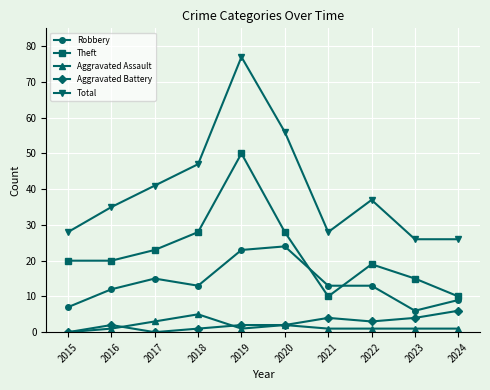

Reading left to right, transcribe all the data shown in this chart.

Robbery: 7	12	15	13	23	24	13	13	6	9
Theft: 20	20	23	28	50	28	10	19	15	10
Aggravated Assault: 0	1	3	5	1	2	1	1	1	1
Aggravated Battery: 0	2	0	1	2	2	4	3	4	6
Total: 28	35	41	47	77	56	28	37	26	26